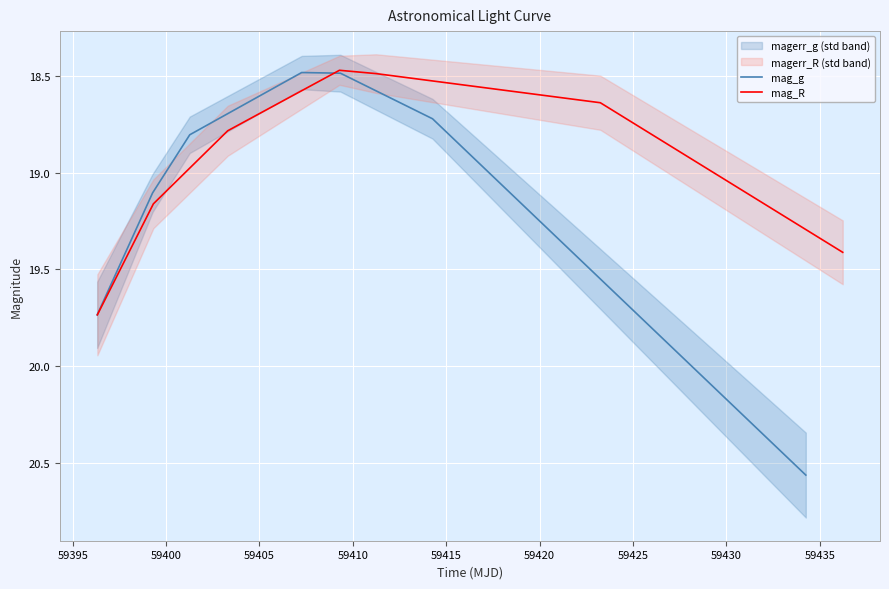

Count the number of categories in the chart.

7